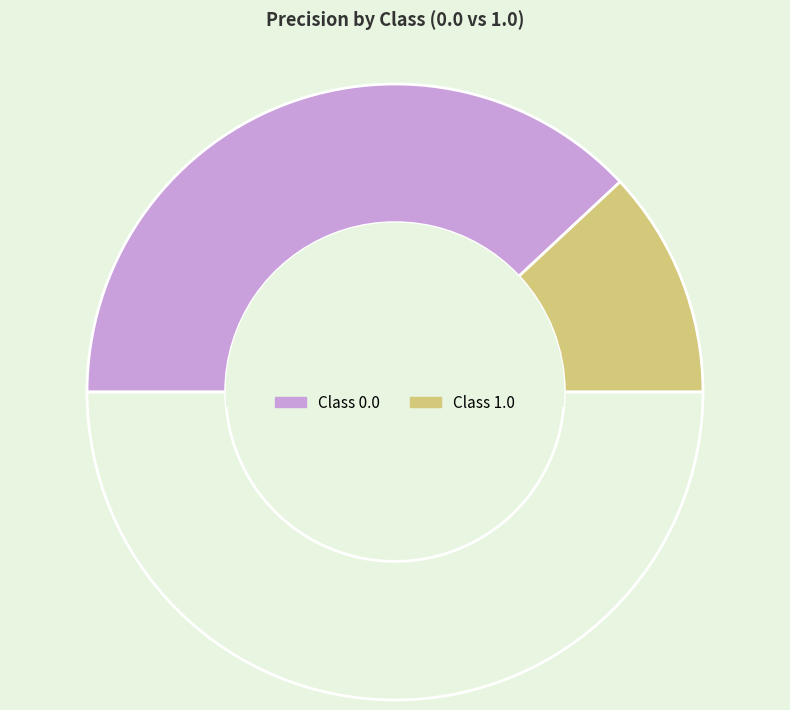

How many slices are in this pie chart?

3